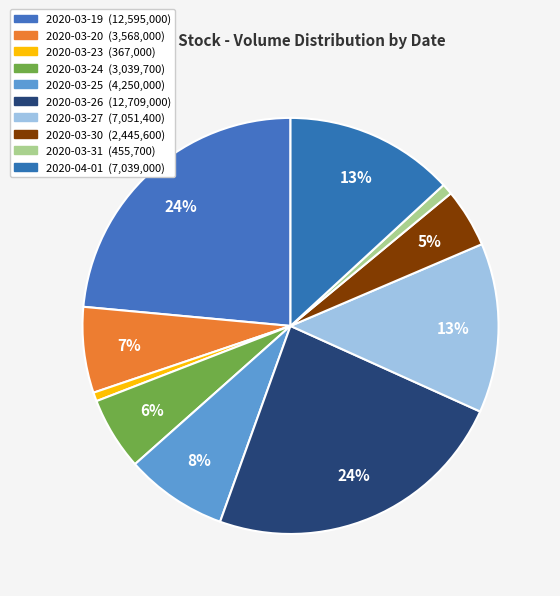

What percentage do 2020-03-30 and 2020-04-01 together represent?

17.7%